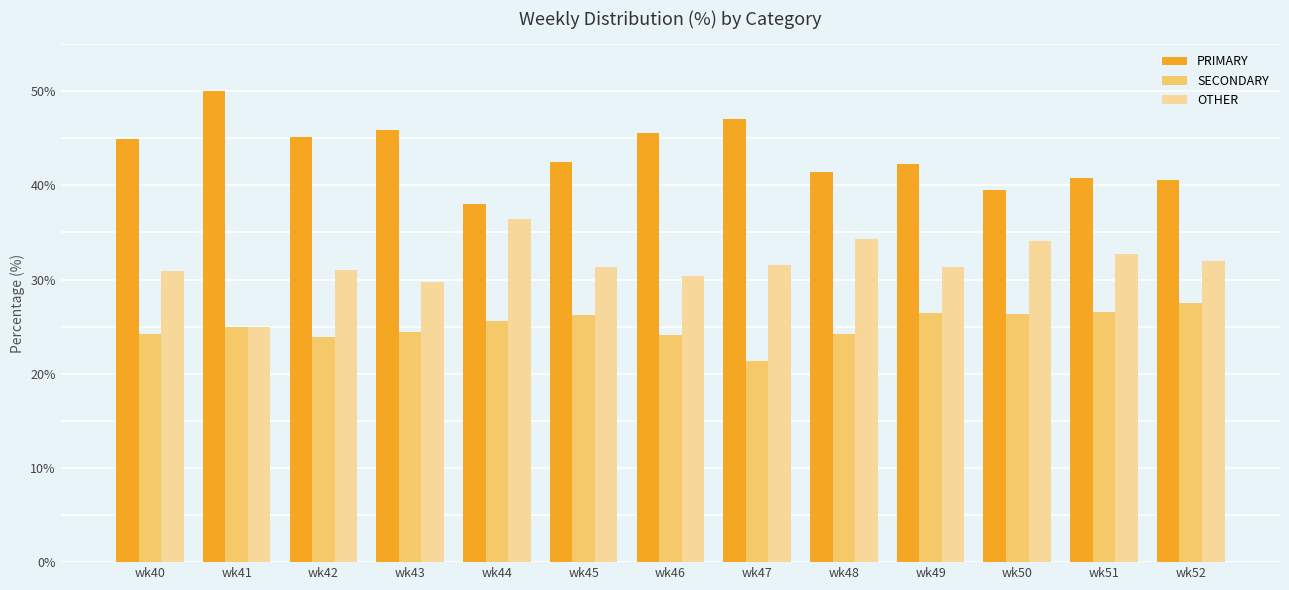

Is it true that PRIMARY equals 40.8 at wk51?

True